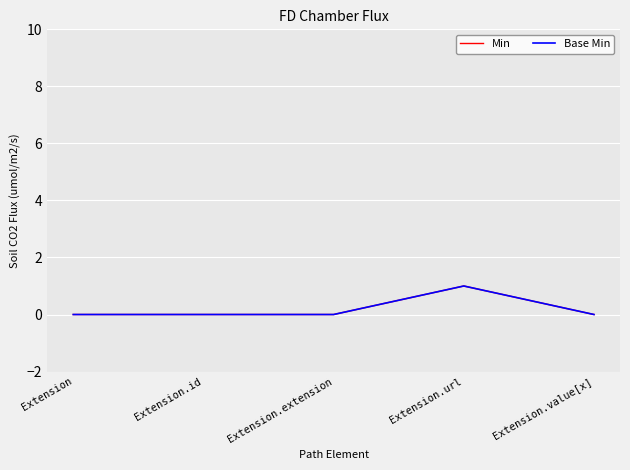

How many interior local peaks does the Min series have?

1